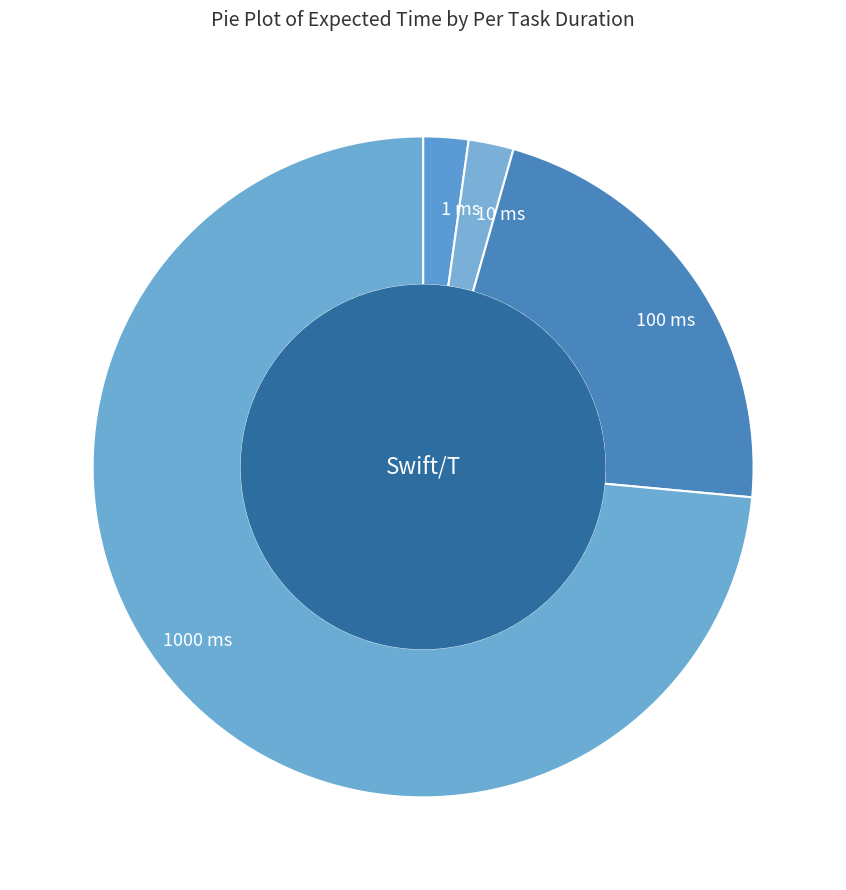

How many segments does this pie chart have?

4